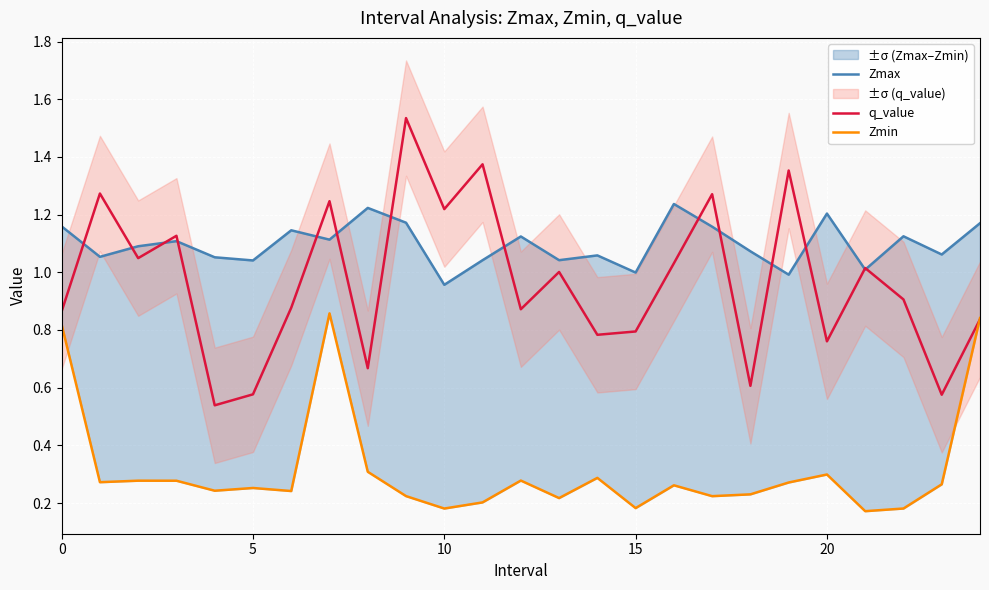

In Zmax, how many points are higher than both neighbors (excluding endpoints)?

8